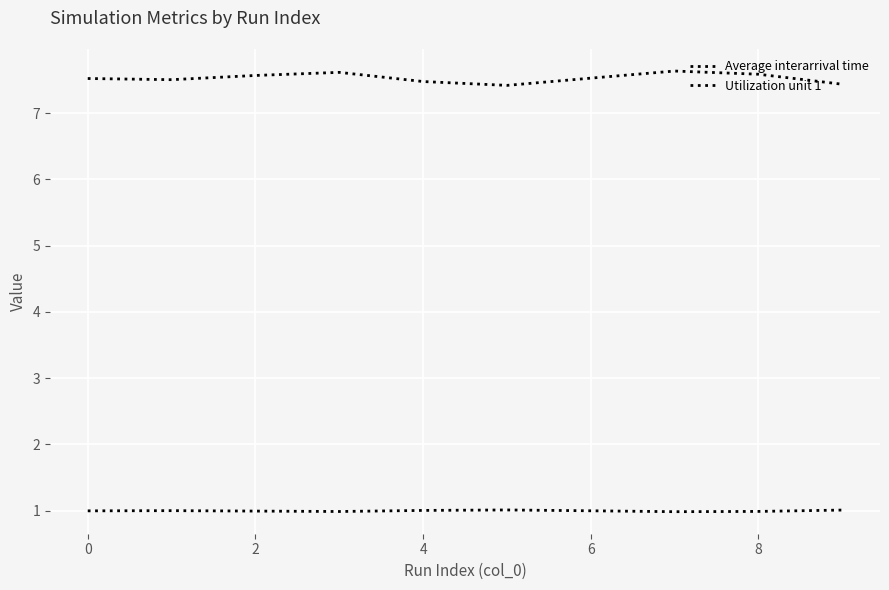

How many interior local valleys does the Utilization unit 1 series have?

2